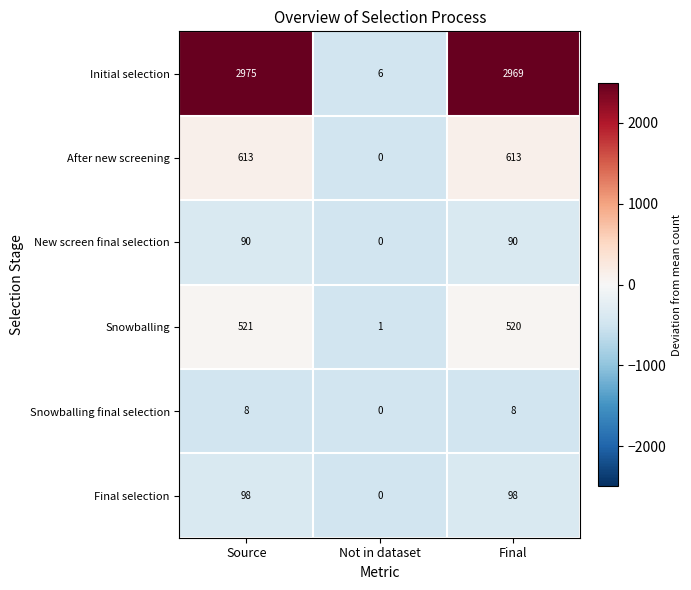

Is it true that Final selection equals 98 at Source?

True